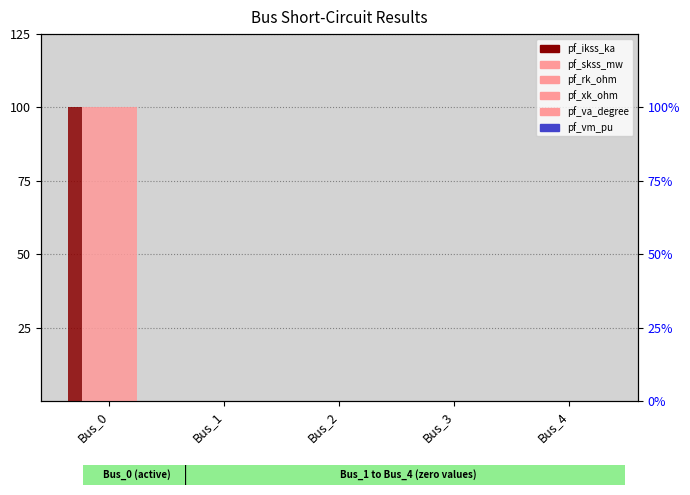

Which series has the widest spread of values?

pf_ikss_ka